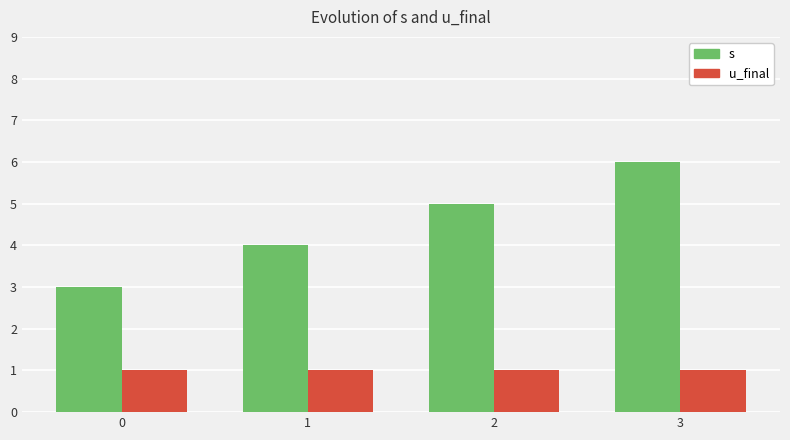

At 1, list the series in order from largest to smallest.

s, u_final